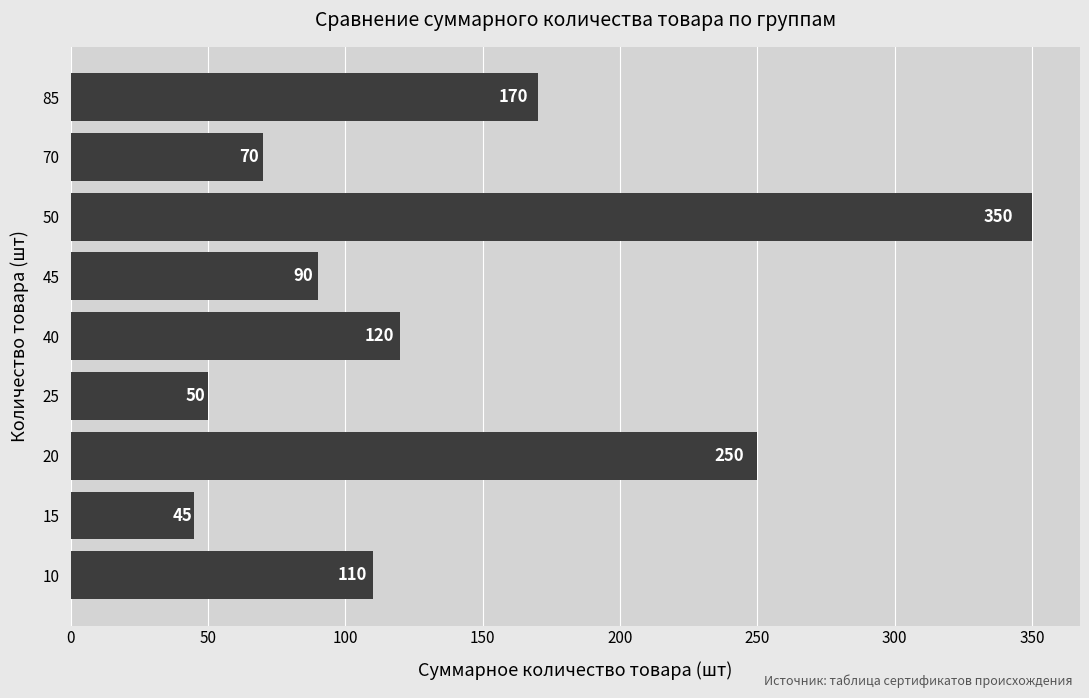

Rank the categories by value from highest to lowest.

50, 20, 85, 40, 10, 45, 70, 25, 15